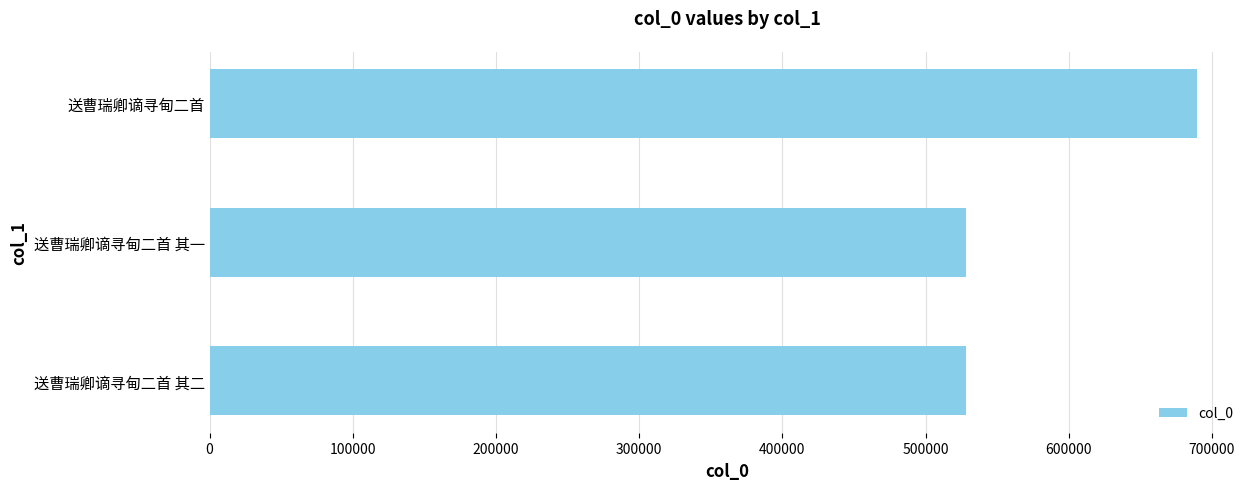

What value does the data have at 送曹瑞卿谪寻甸二首?

689159